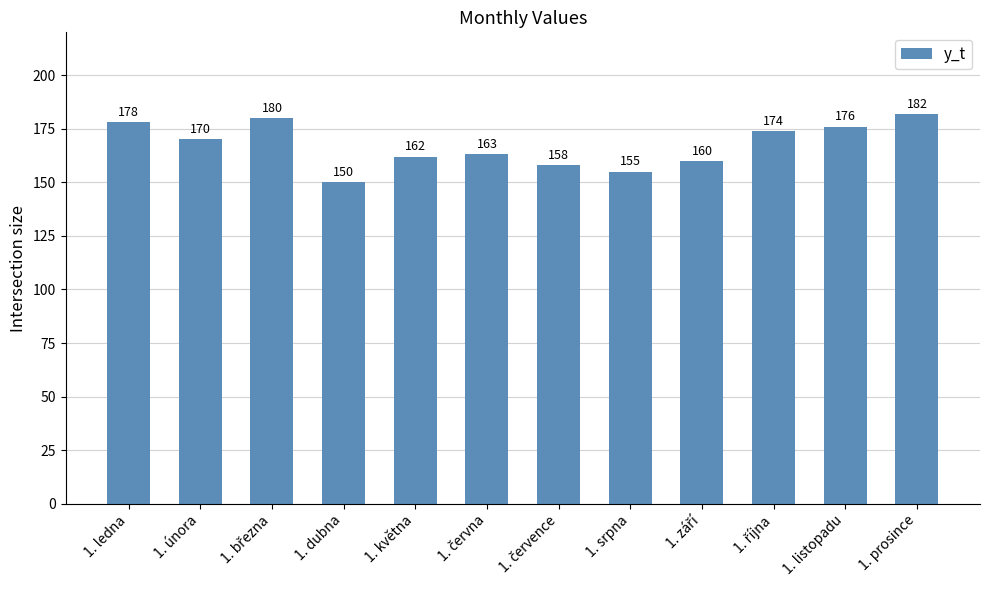

Read the value at 1. ledna, to the nearest 10.

180